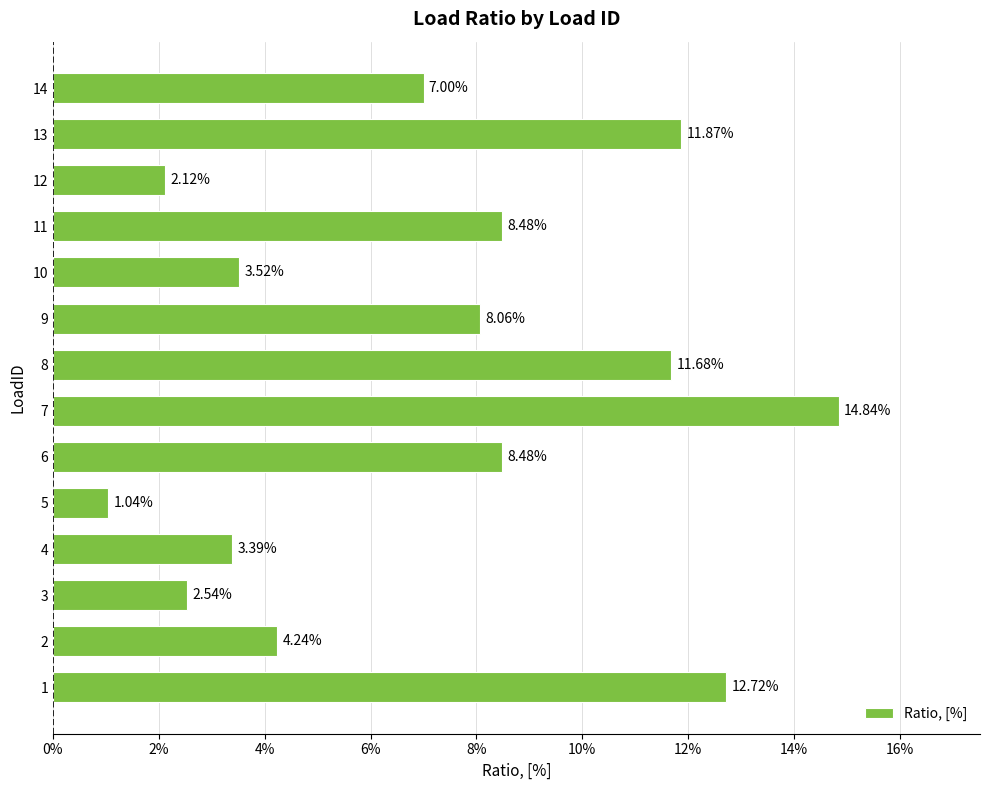

Does the chart contain any negative values?

No